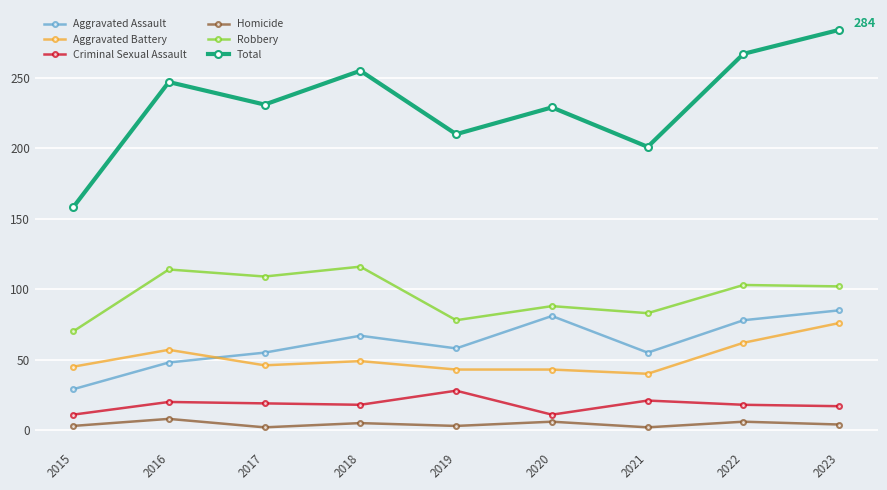

Rank the series at 2020 from lowest to highest value.

Homicide, Criminal Sexual Assault, Aggravated Battery, Aggravated Assault, Robbery, Total